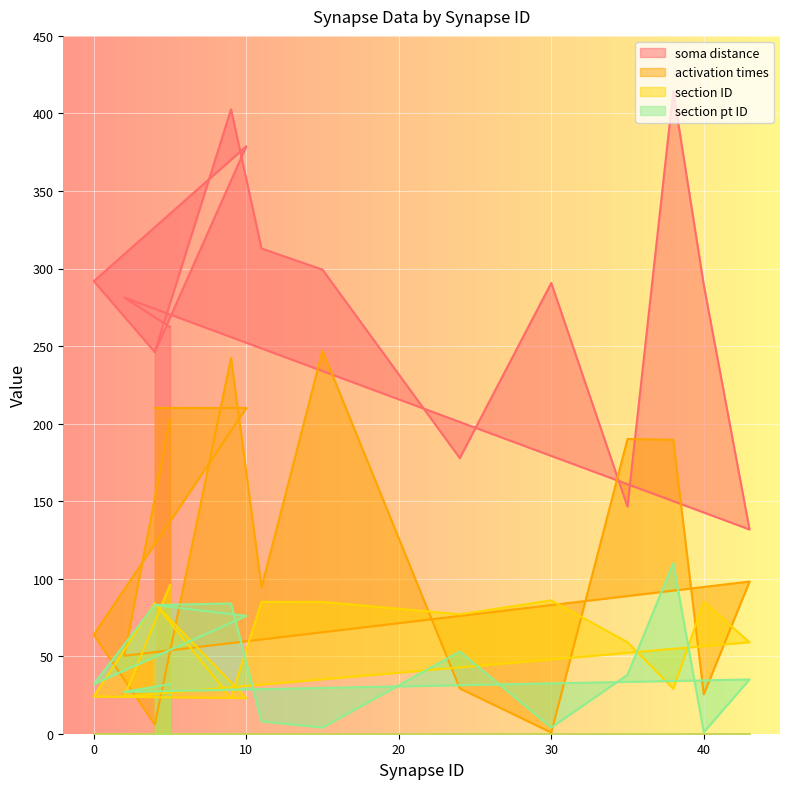

What is the average value of the activation times series?

124.0